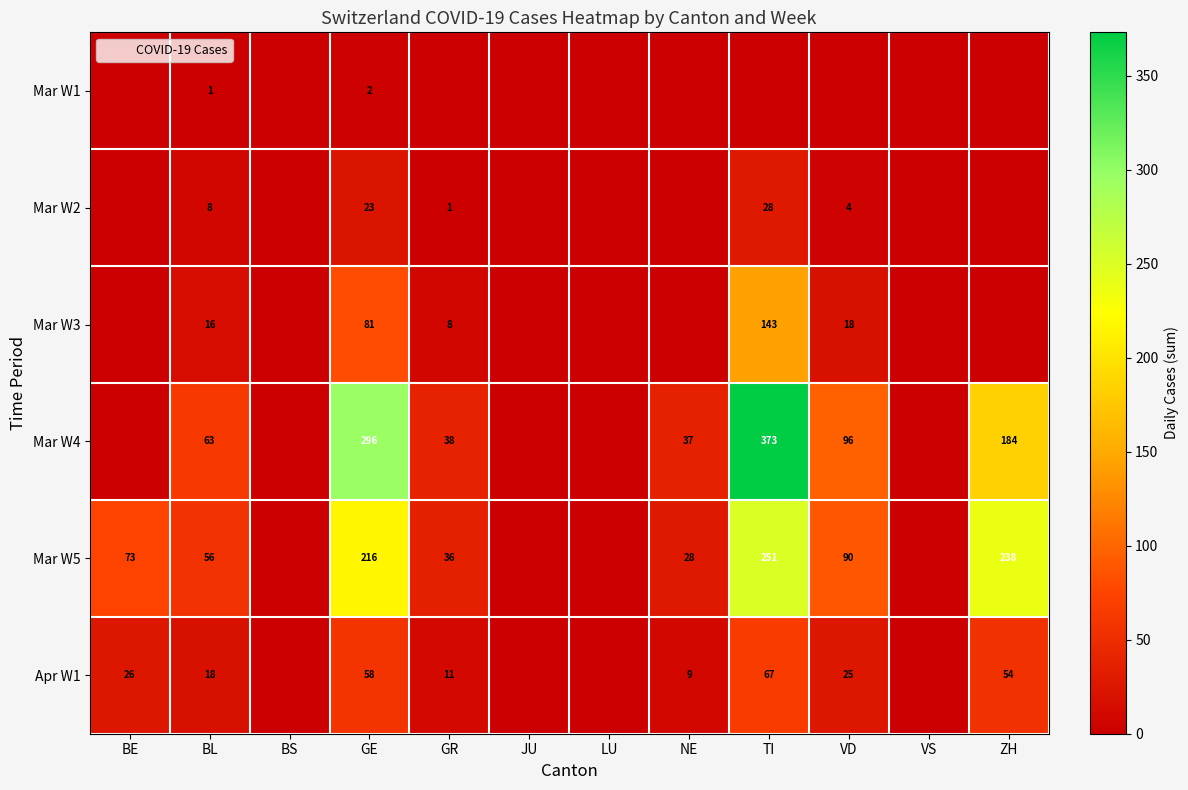

How many values in the Mar W2 series exceed 0?

5